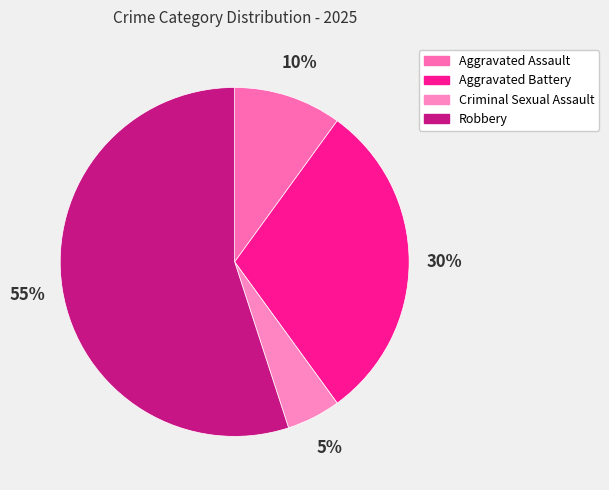

Is it true that Criminal Sexual Assault is 1% of the pie?

False